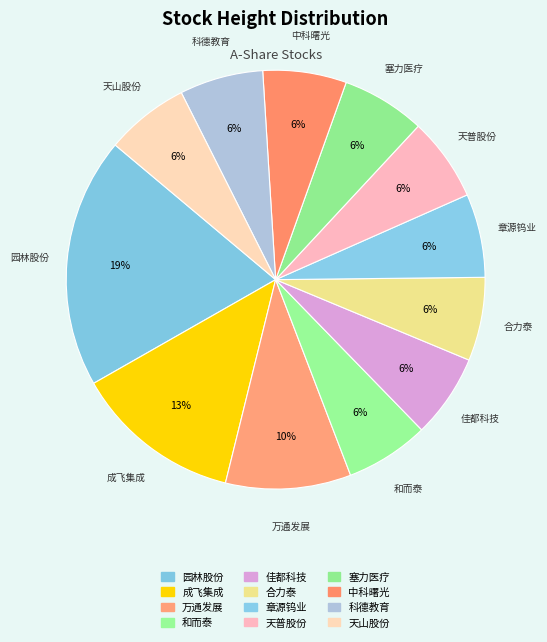

How much of the chart is everything except 天普股份?

93.5%